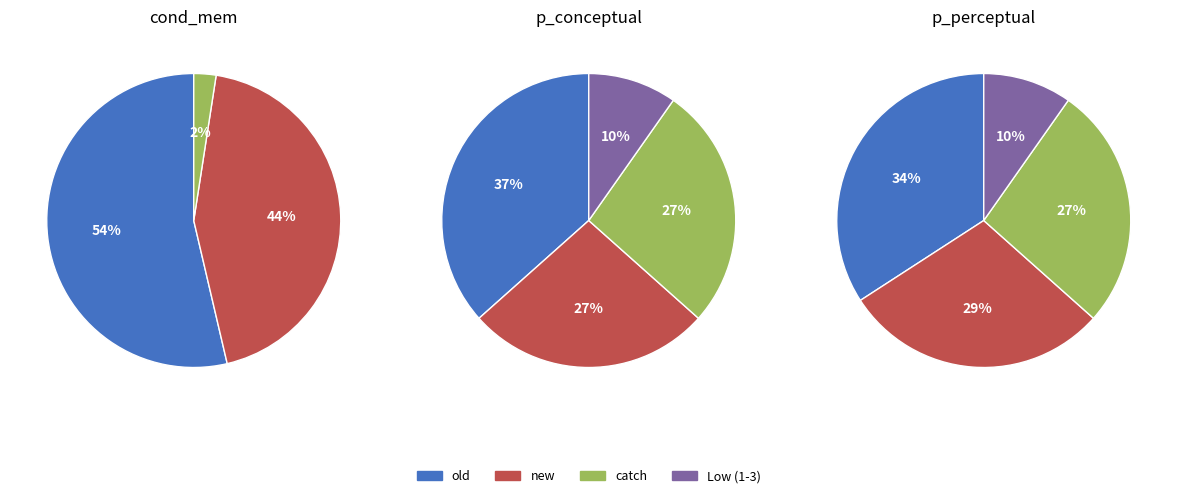

The new slice represents 53% of the pie. True or false?

False